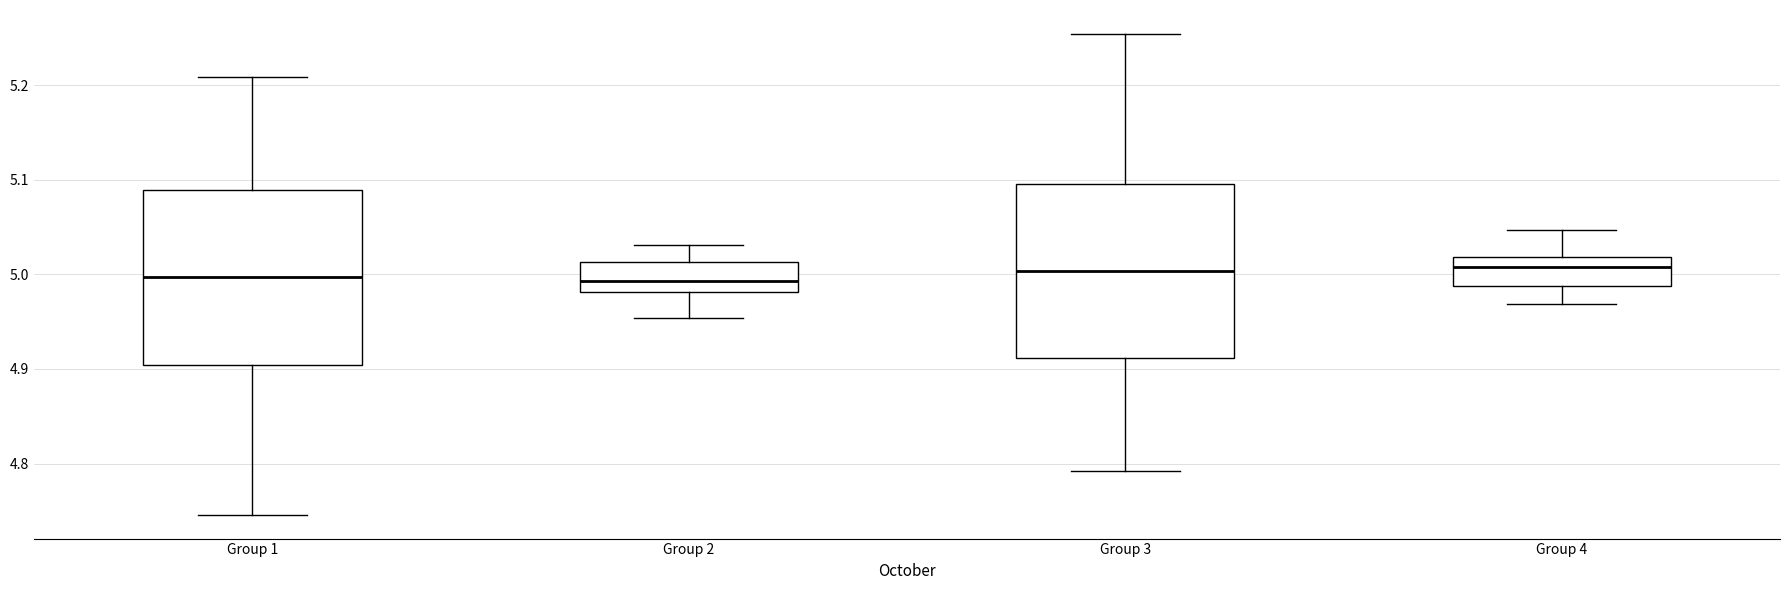

Reading left to right, read every box against the y-axis: the position of its median line, the range the box covers, and the ends of its whiskers. The values are not printed on the chart, so give them approximately, as read against the axis.

Group 1: median 5.00, box 4.90 to 5.09, whiskers 4.75 to 5.21
Group 2: median 4.99, box 4.98 to 5.01, whiskers 4.95 to 5.03
Group 3: median 5.00, box 4.91 to 5.10, whiskers 4.79 to 5.25
Group 4: median 5.01, box 4.99 to 5.02, whiskers 4.97 to 5.05